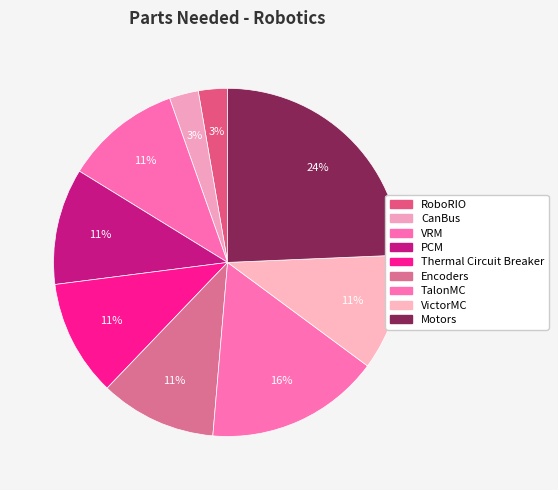

How much of the chart is everything except CanBus?

97.3%